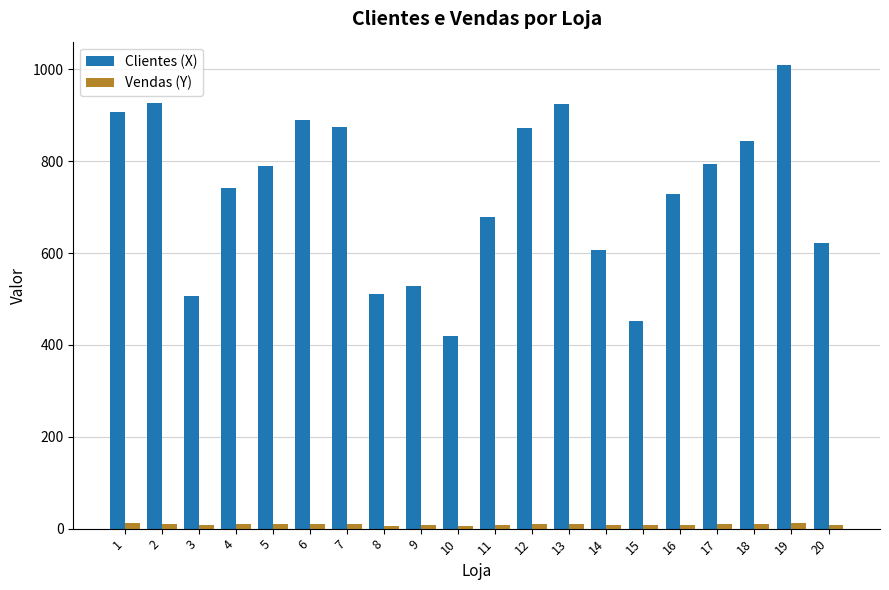

Where does the Clientes (X) series first go above 789?

1